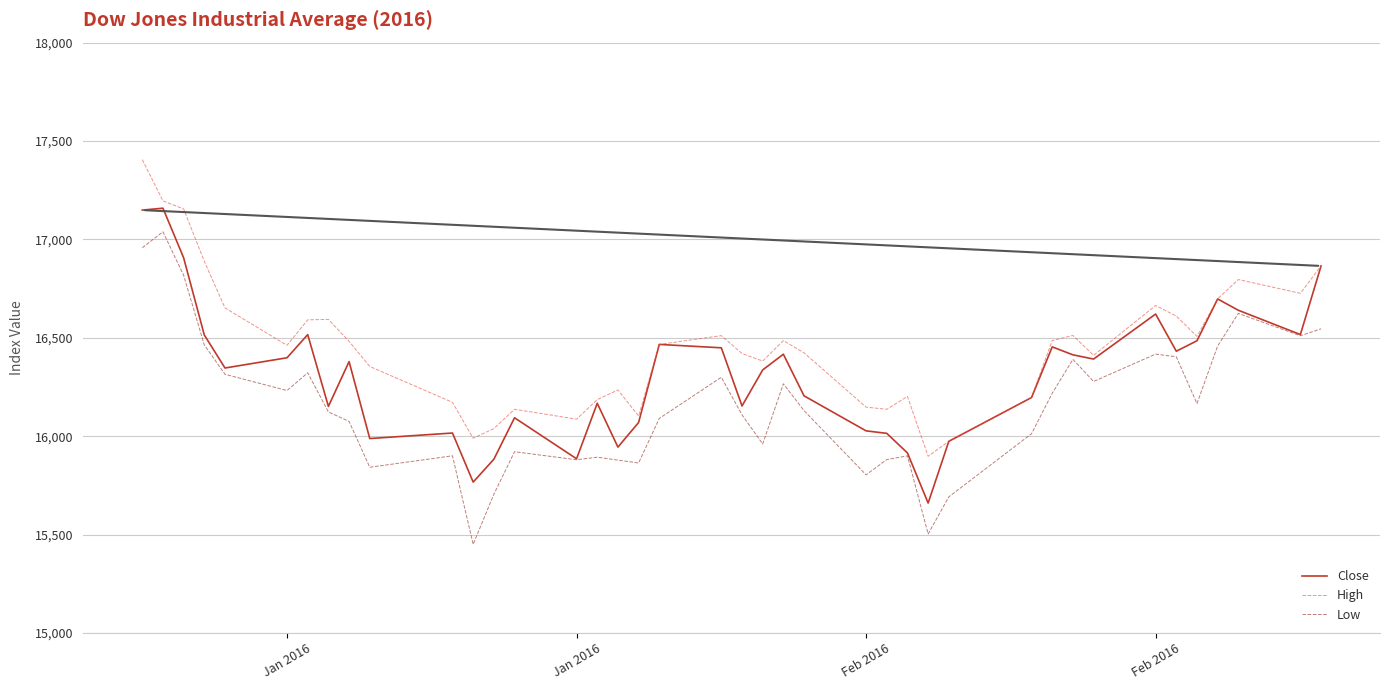

Which series has the largest total across all categories?

High